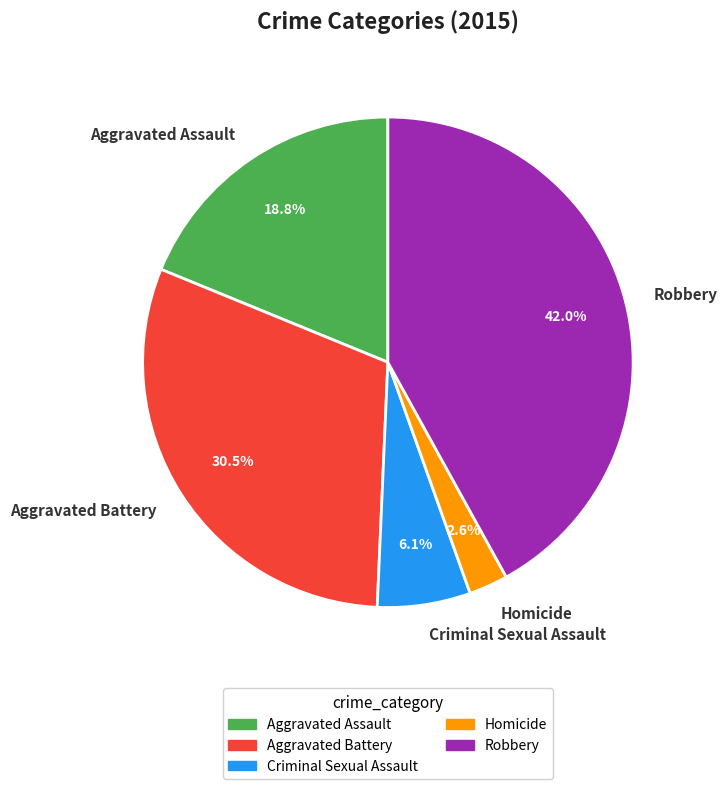

Which category has the biggest portion of the pie?

Robbery